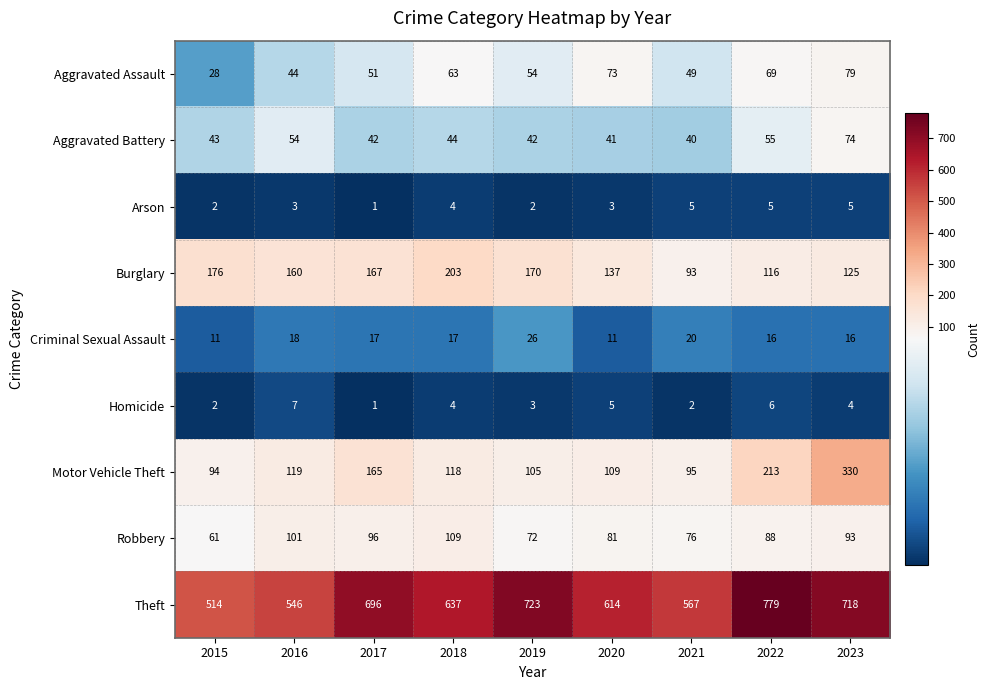

Count the number of categories in the chart.

9